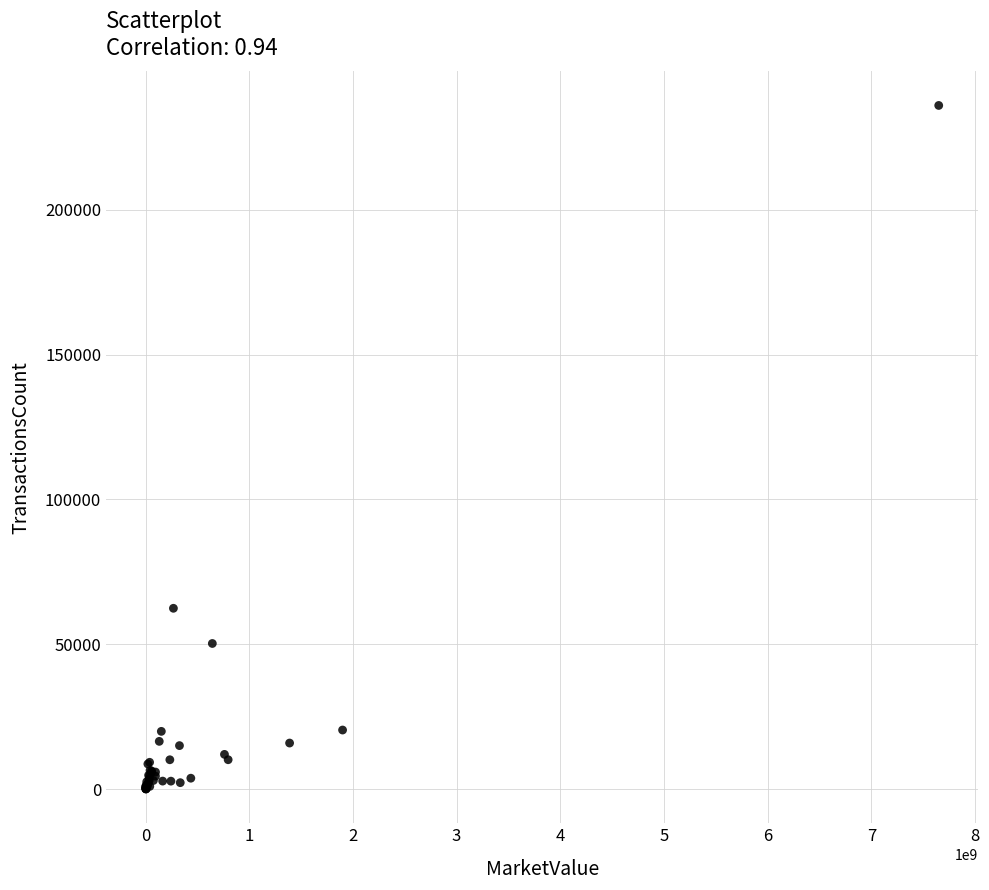

What Y value in the scatter plot is closest to 118025?

62425